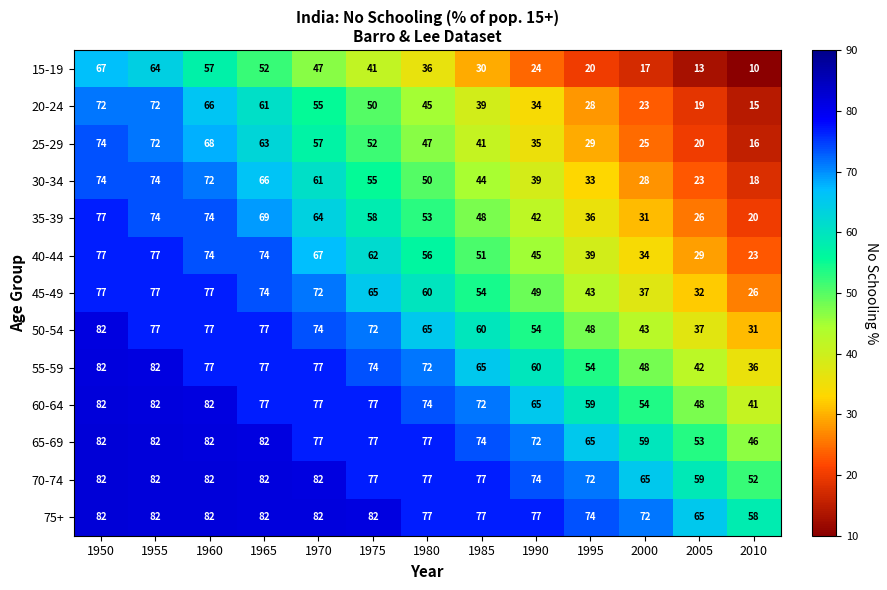

Where is 60-64 nearest to the value 61?

1995